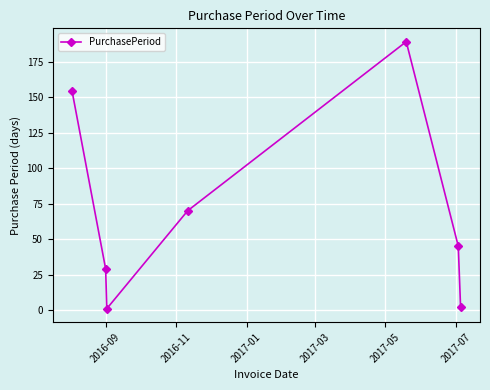

How many categories are shown in the chart?

7